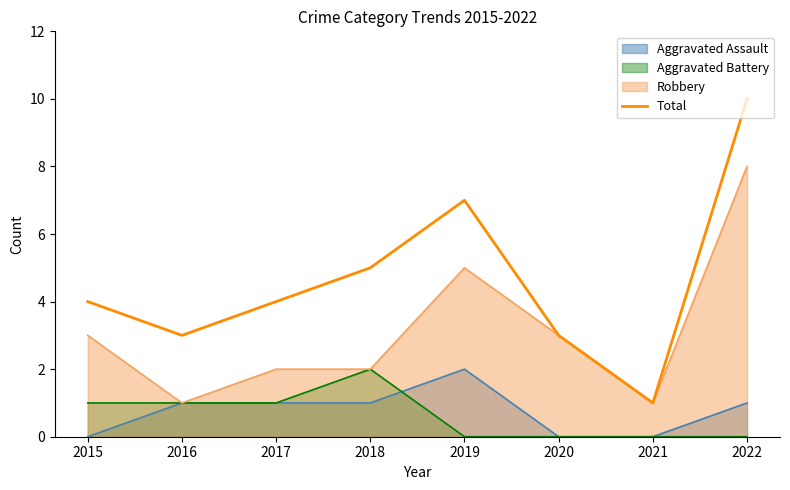

Reading left to right, transcribe all the data shown in this chart.

4	3	4	5	7	3	1	10